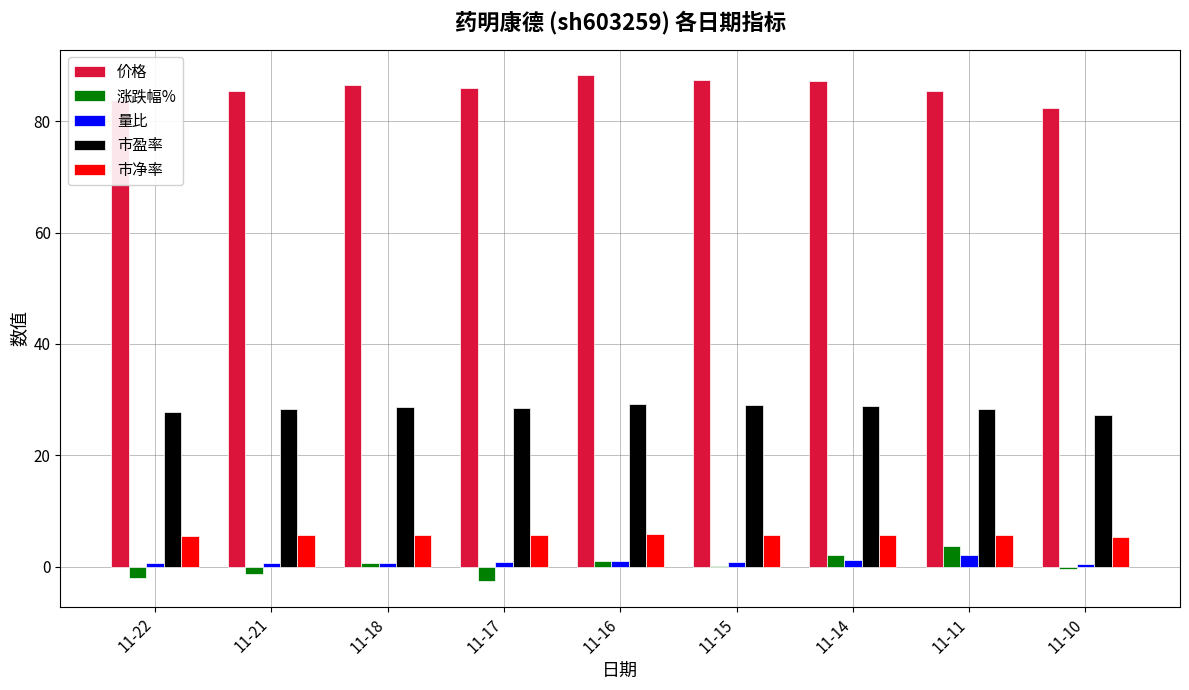

What are all the series names shown in the legend?

价格, 涨跌幅%, 量比, 市盈率, 市净率